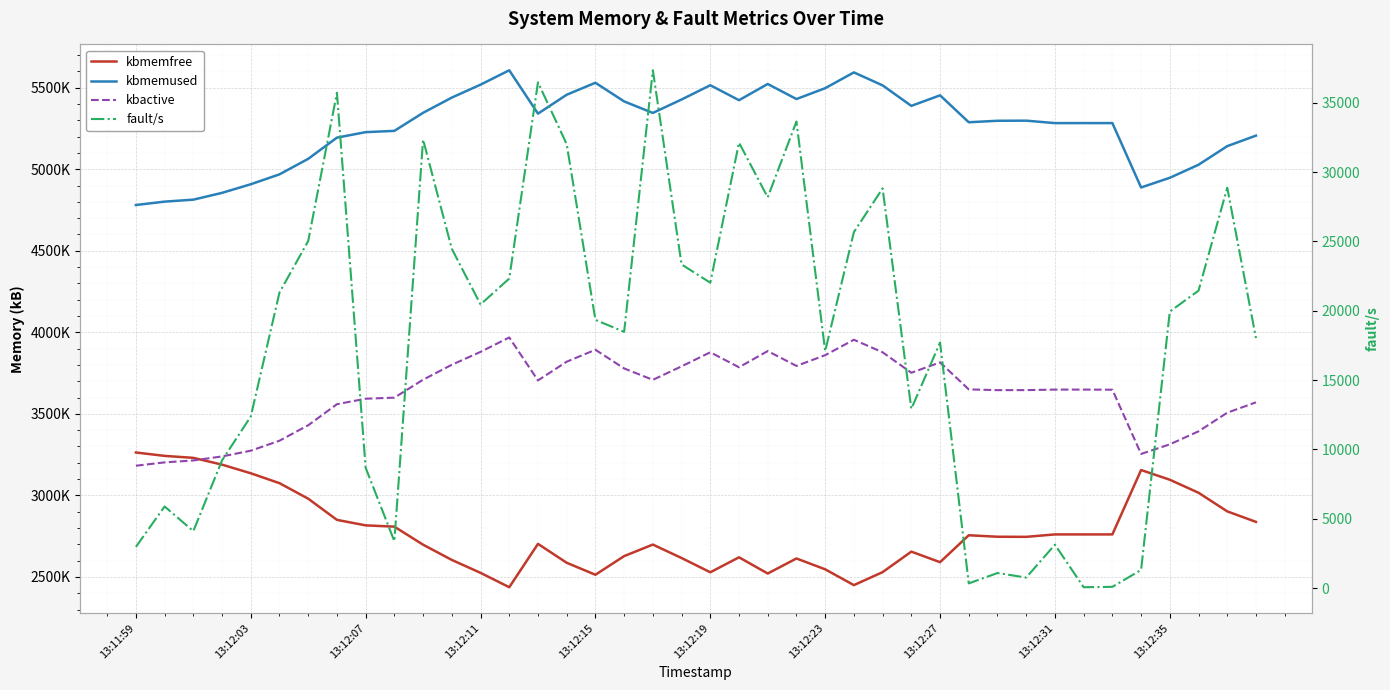

What value does the kbactive series have at 11?

3800972